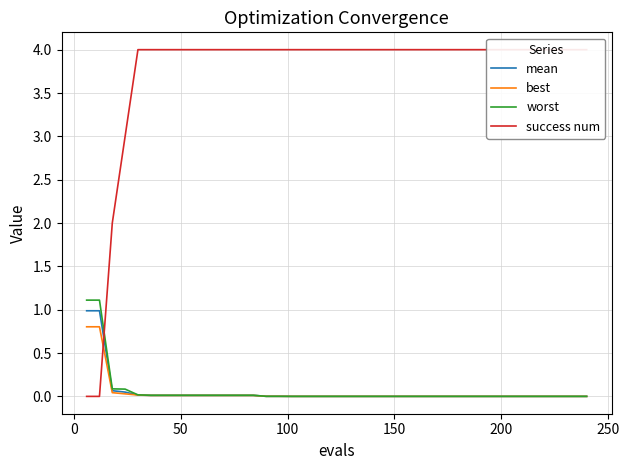

What is the maximum value for worst?

1.1